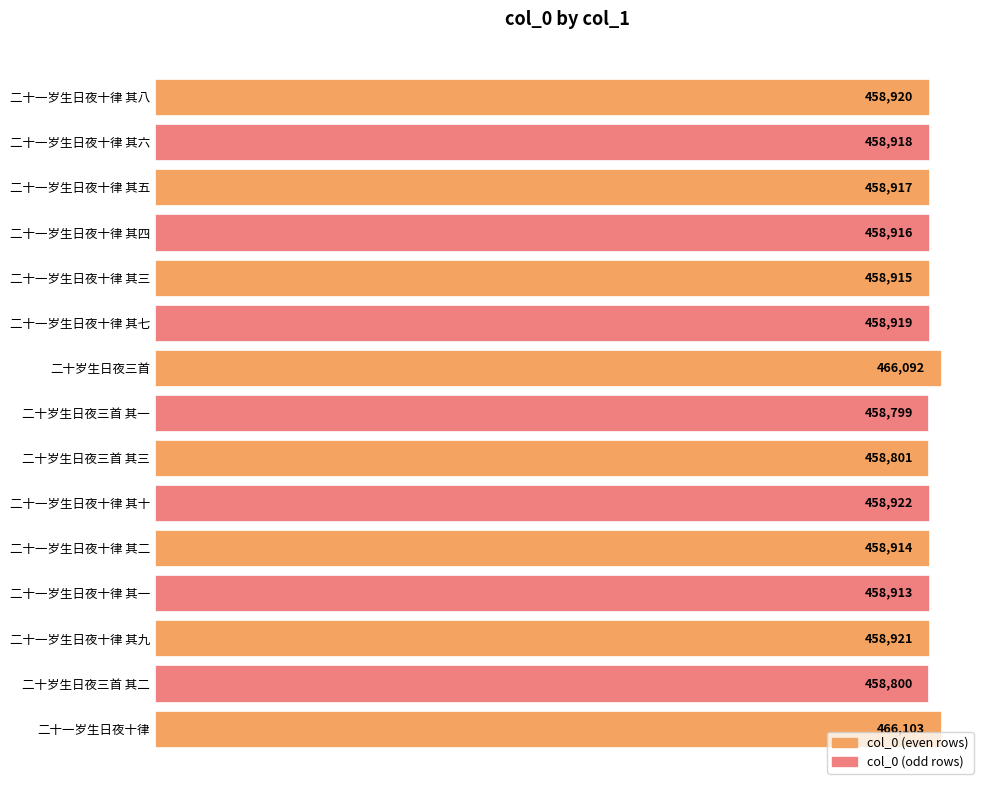

The chart shows a value of 795527 at 二十一岁生日夜十律 其九. True or false?

False